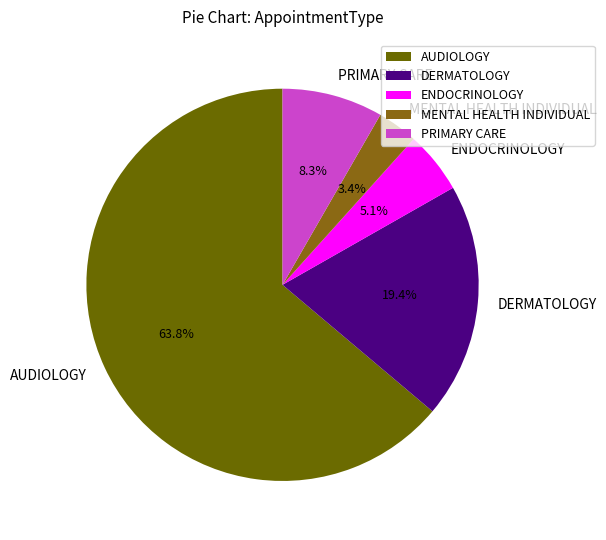

To the nearest percent, what is the difference between the DERMATOLOGY and AUDIOLOGY slice percentages?

44%